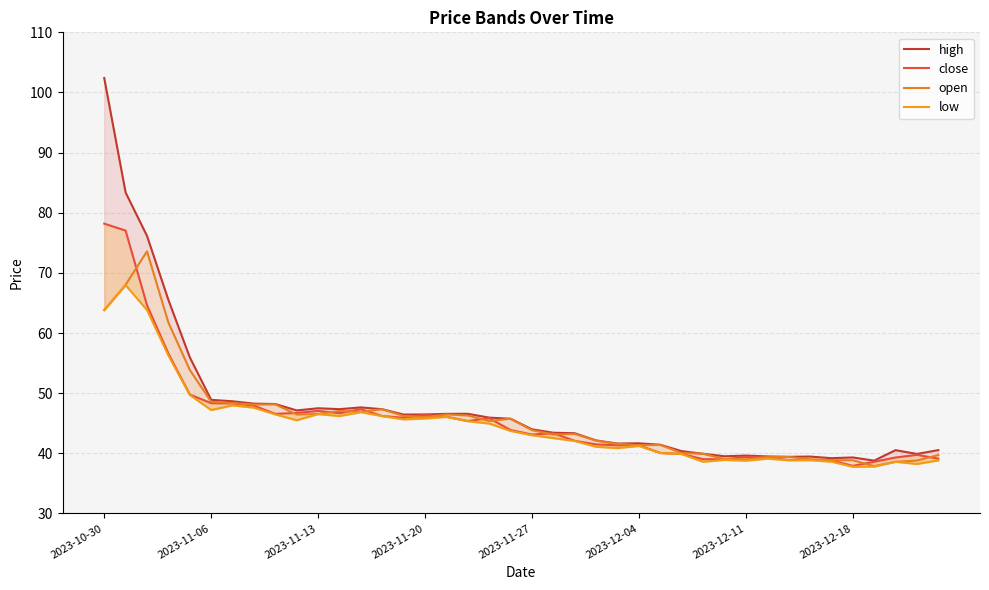

Does the chart have visible grid lines?

Yes